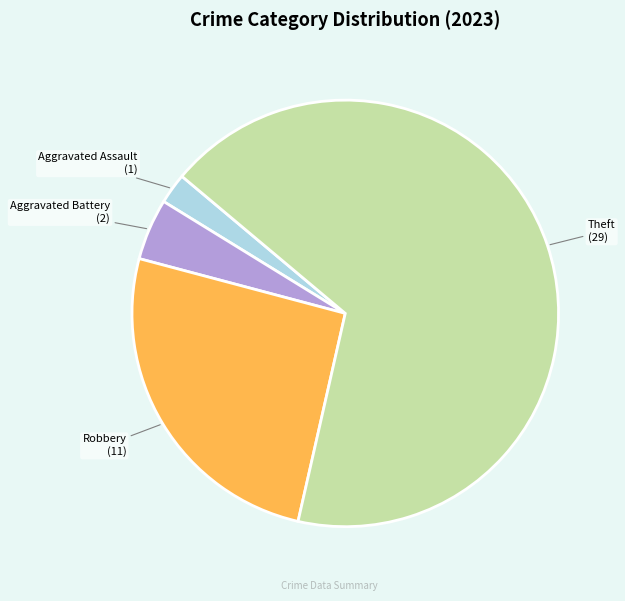

True or false: Theft accounts for 62% of the total.

False